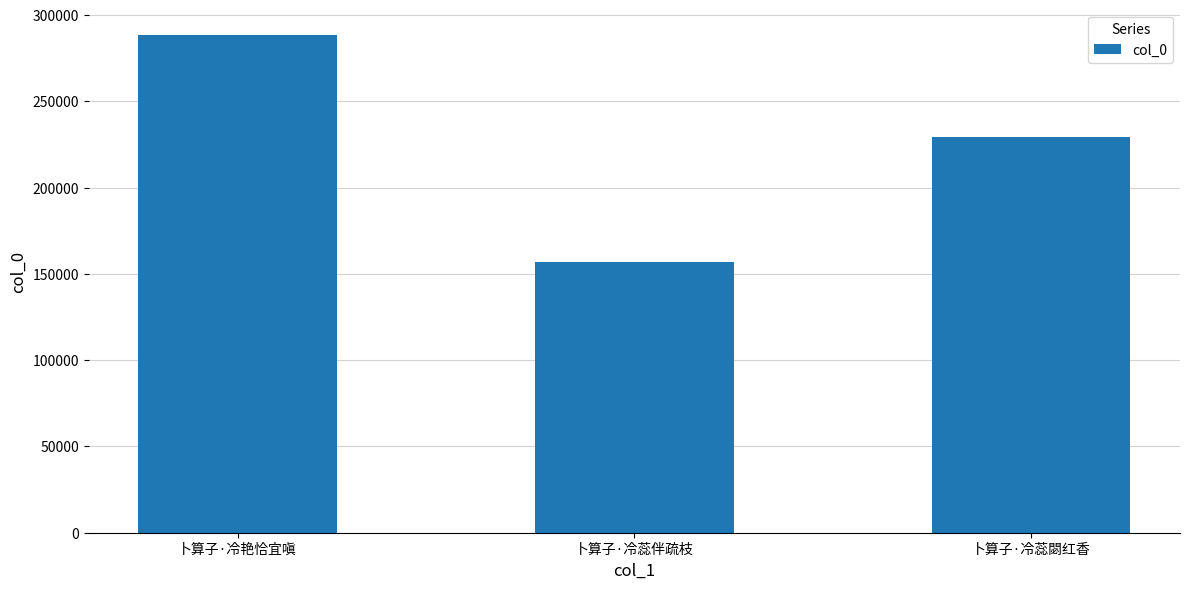

Which category has the highest value across all series?

卜算子·冷艳恰宜嗔